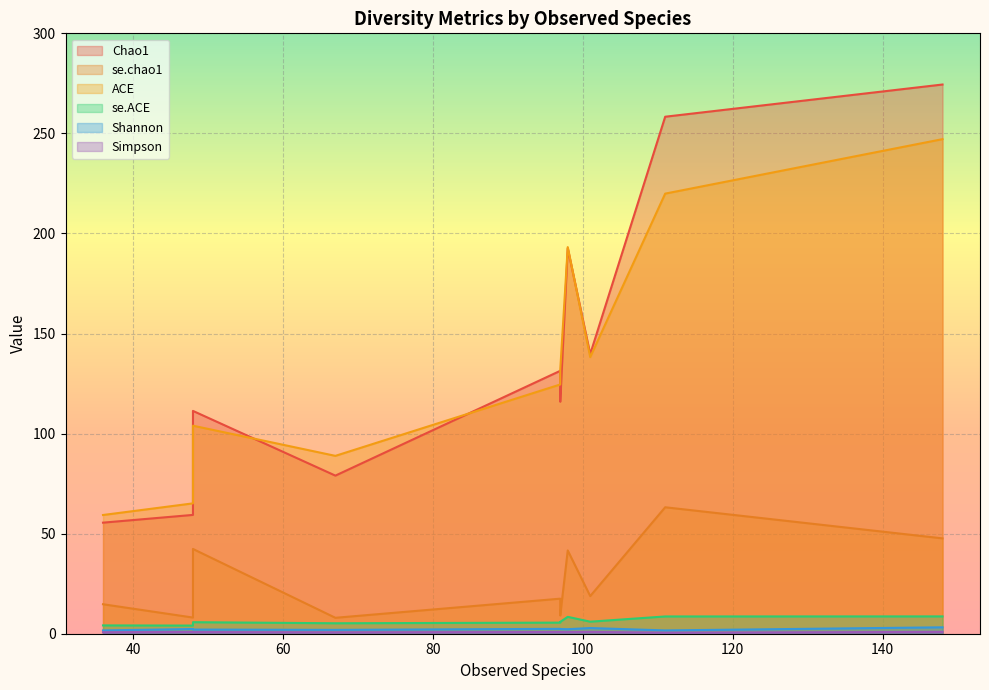

Is it true that Simpson equals 1.3 at lambchop44?

False